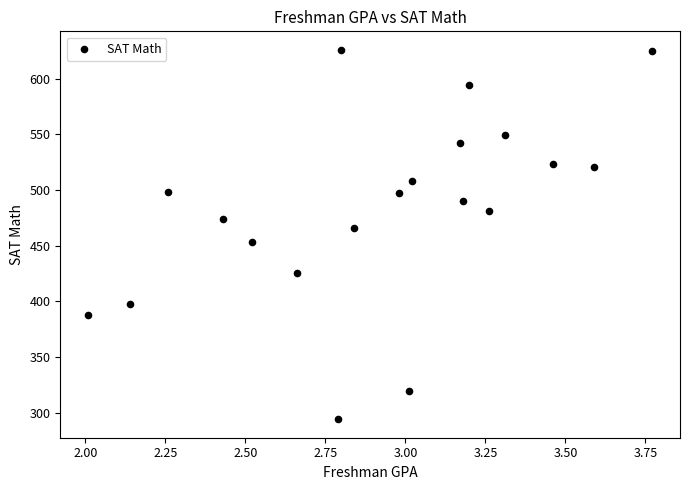

How many data points are displayed?

20